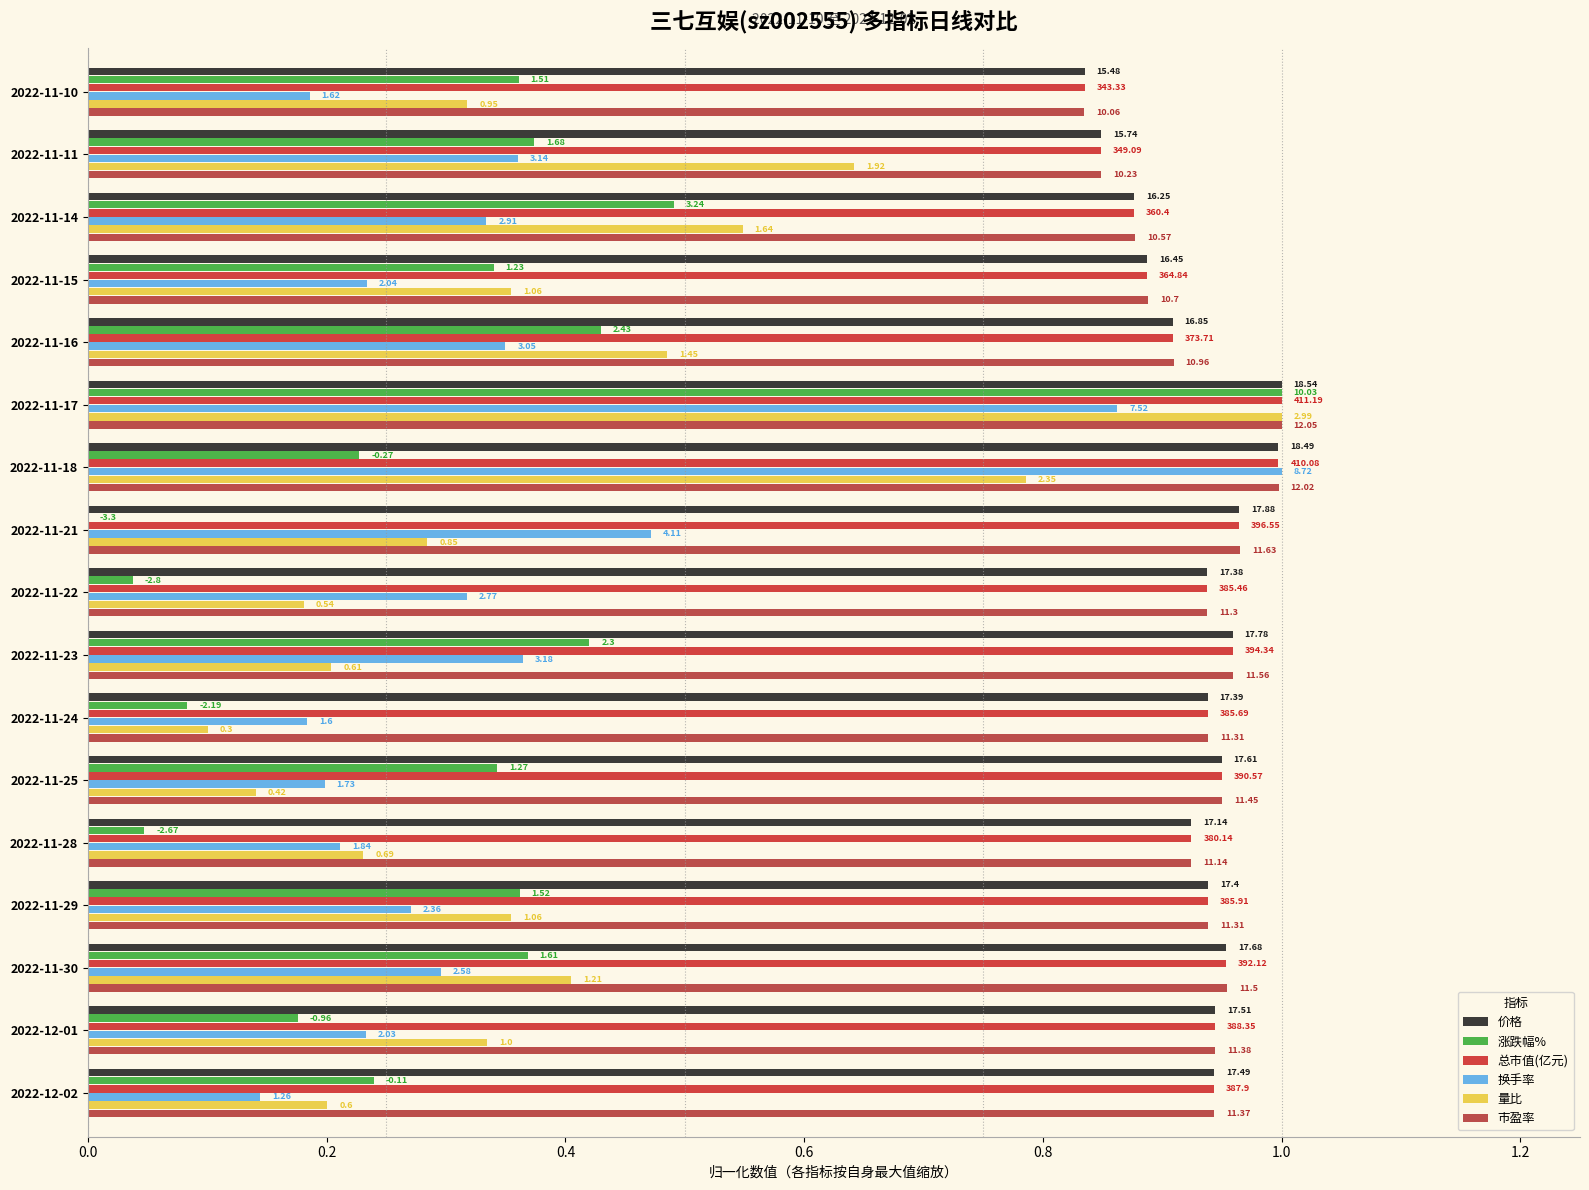

What is the value of the 涨跌幅% bar at the 3rd from the left?

0.5